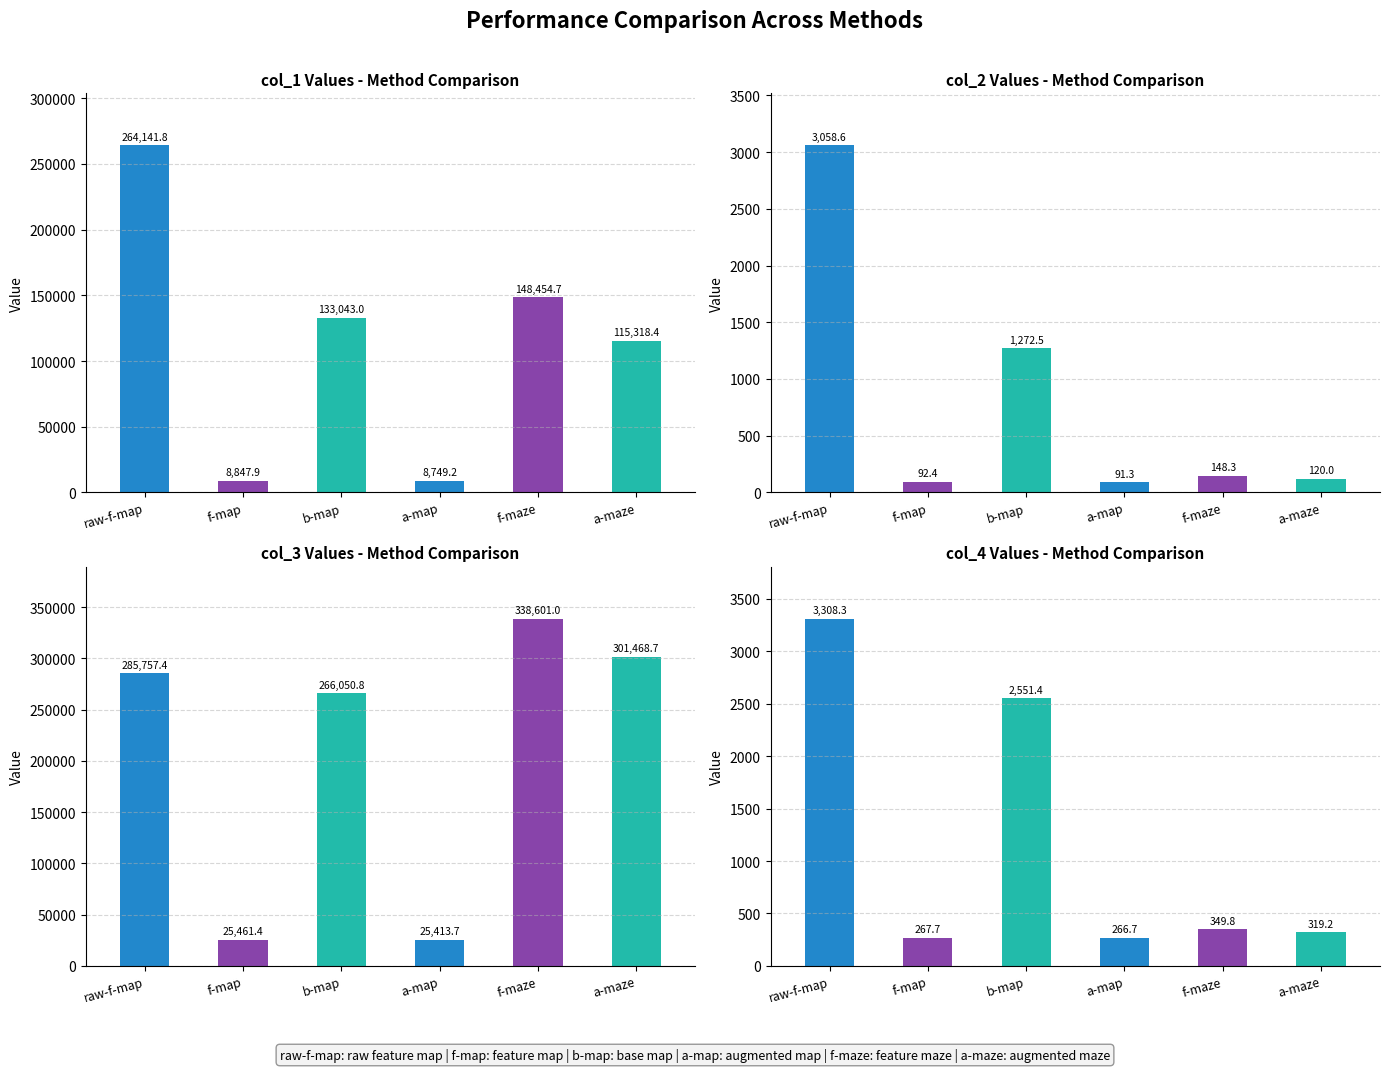

What is the greatest value displayed?

338601.0